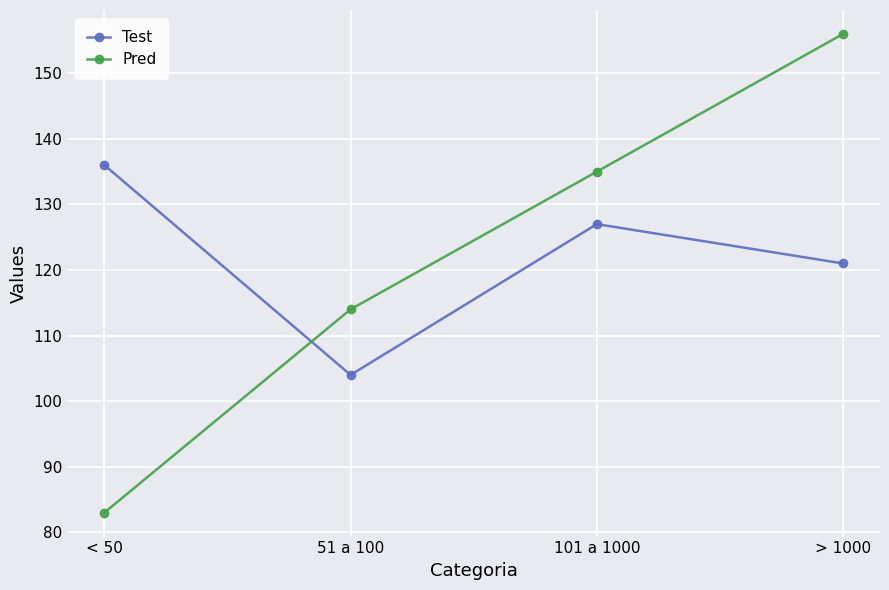

Is it true that Pred equals 147 at < 50?

False